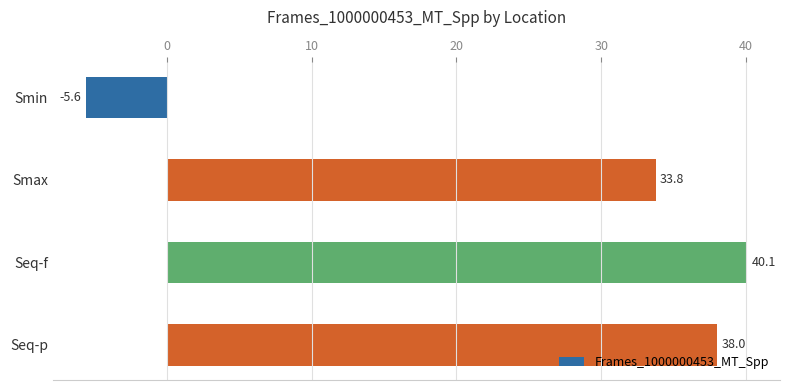

How many values are below zero?

1